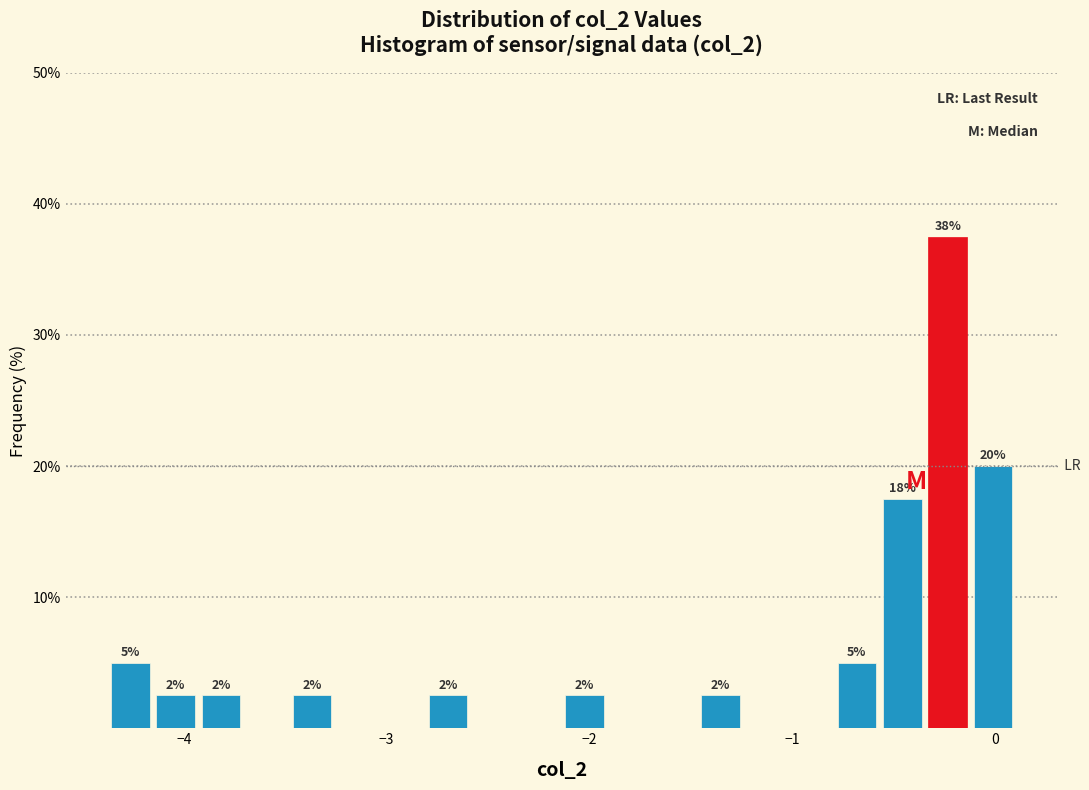

Around what value on the x-axis is the tallest bar? Give the approximate position of its centre, as read against the axis.

-0.2